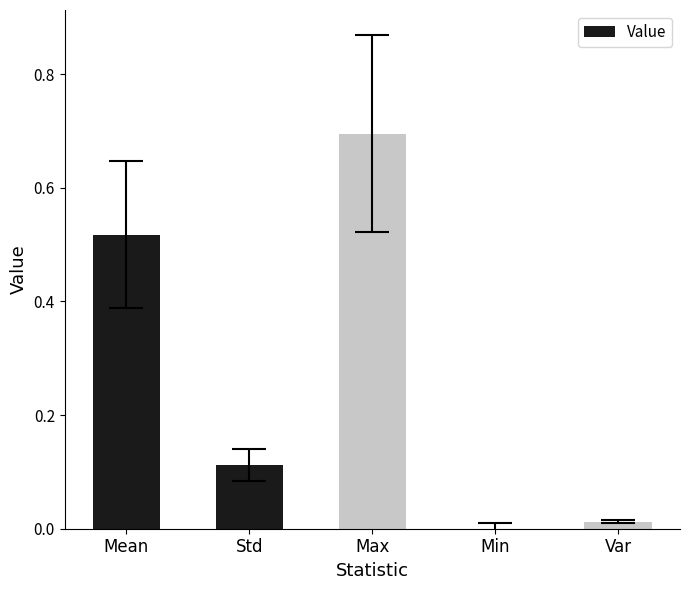

The chart shows a value of 0.2 at Std. True or false?

False